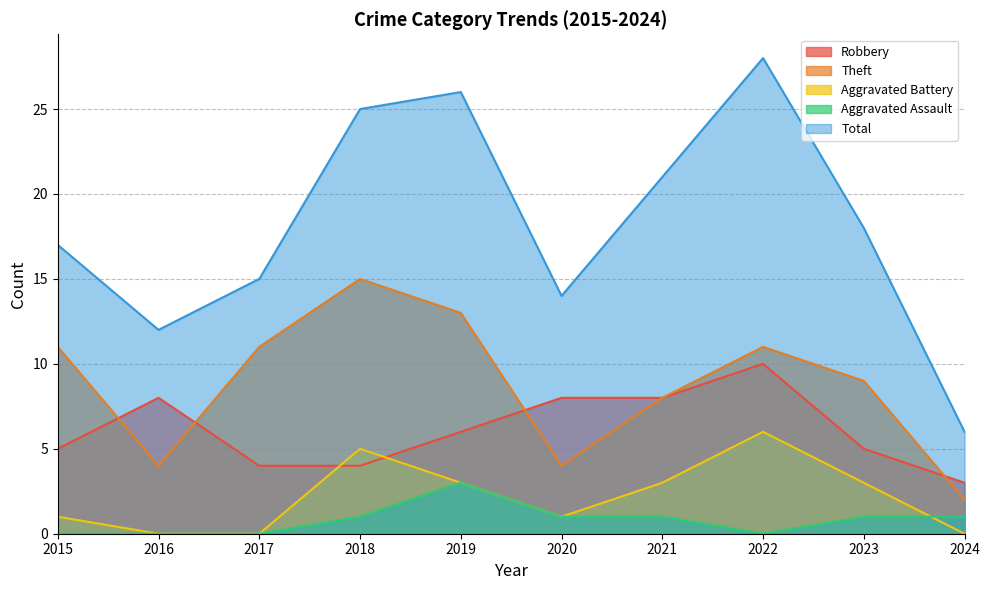

The Aggravated Assault series shows 0 at 2020. True or false?

False